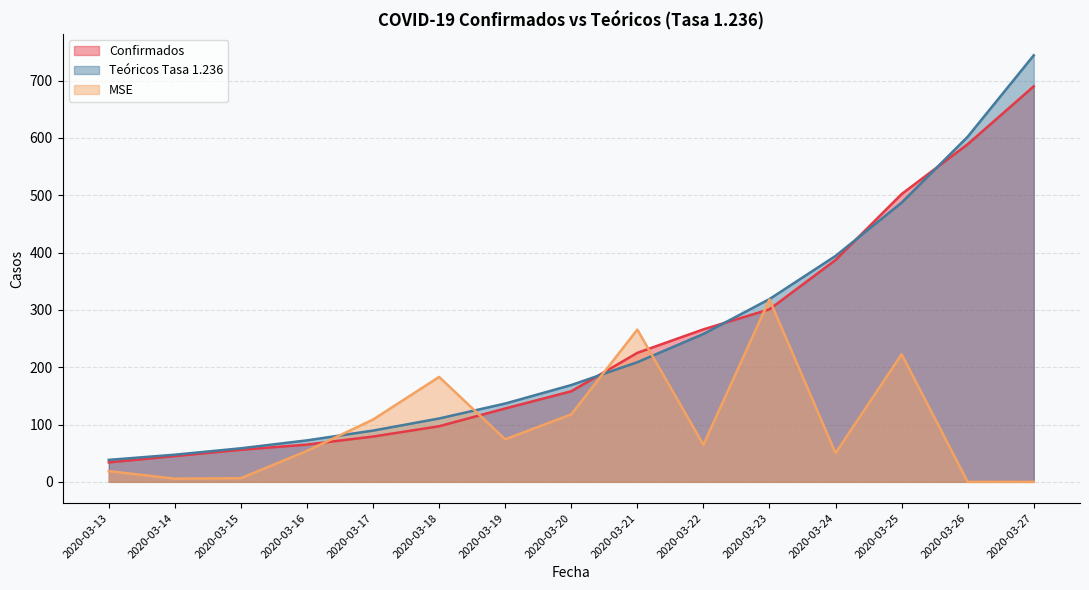

After their last crossing, which series has the higher values: Confirmados or MSE?

Confirmados